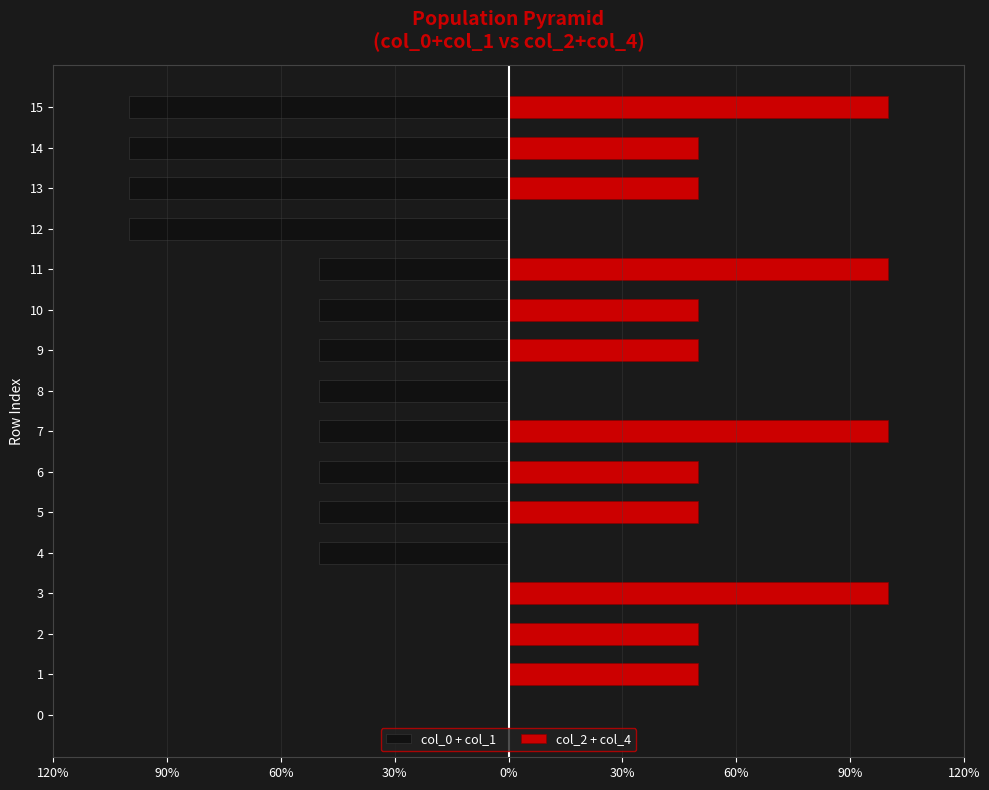

Which series changed the most between 6 and 7?

col_2 + col_4